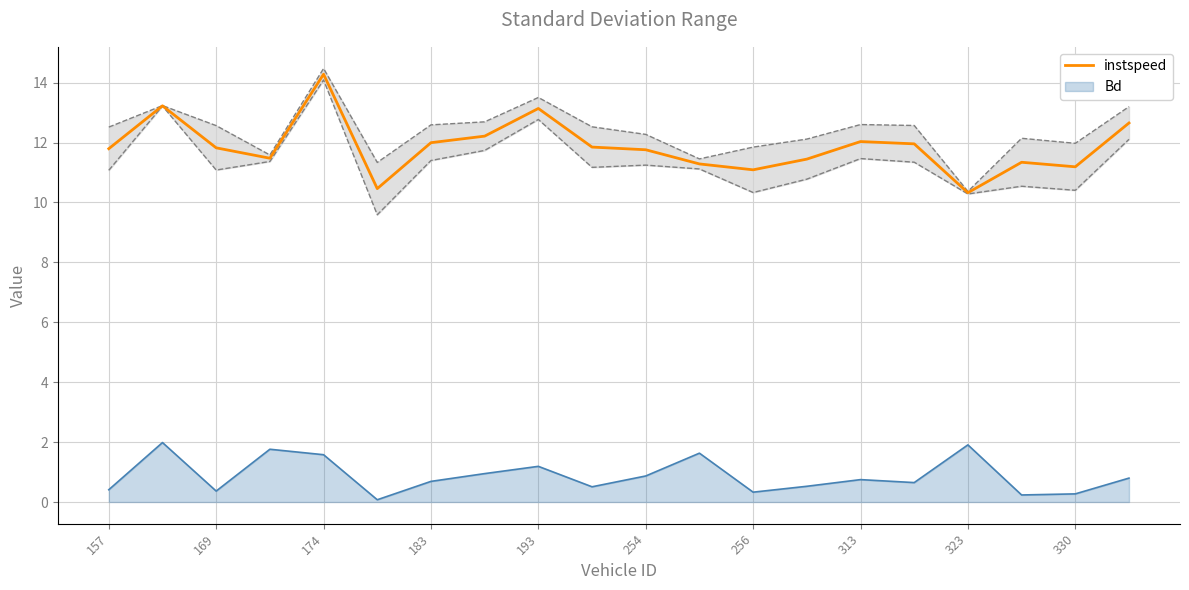

How many values are below 11?

2